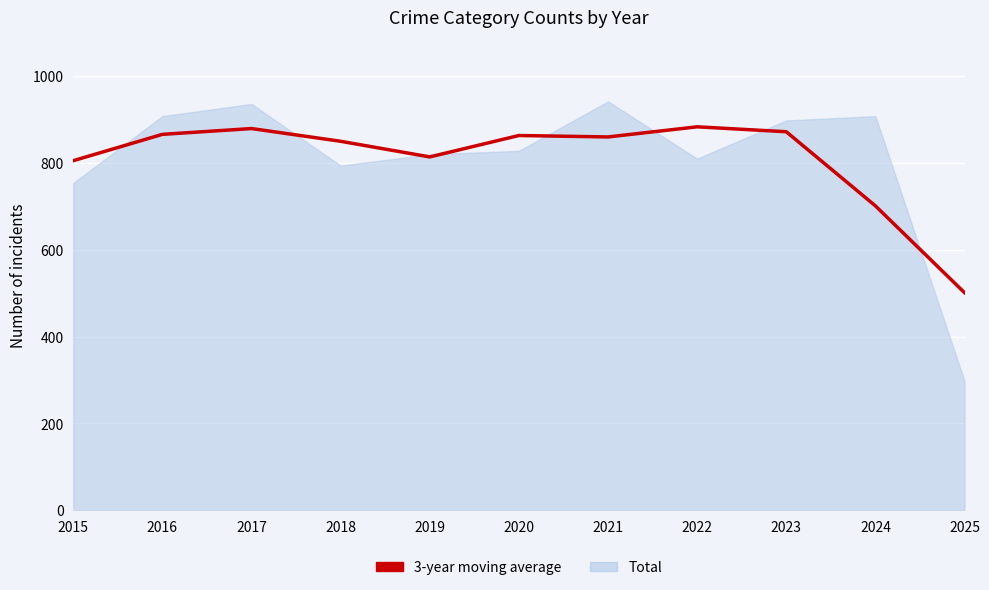

Reading right to left, transcribe all the data shown in this chart.

501.3	701.3	872.0	883.3	860.0	863.3	814.0	850.0	879.3	866.0	805.3